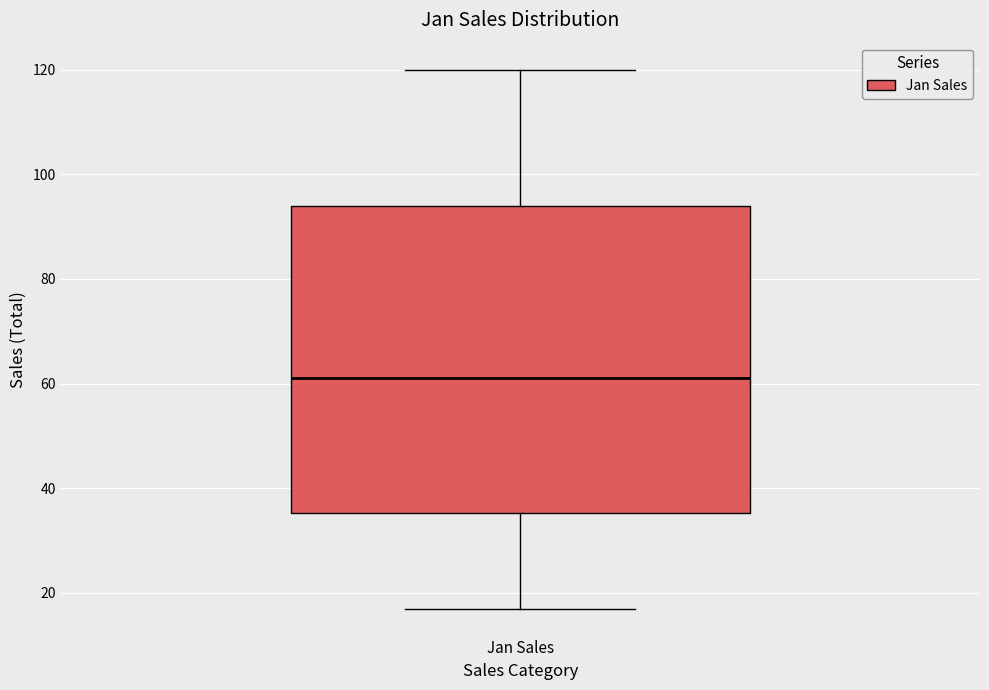

Read this box plot against the y-axis: the position of the median line, the range covered by the box, and the ends of both whiskers. The values are not printed on the chart, so give them approximately, as read against the axis.

median 62, box 36 to 94, whiskers 18 to 120